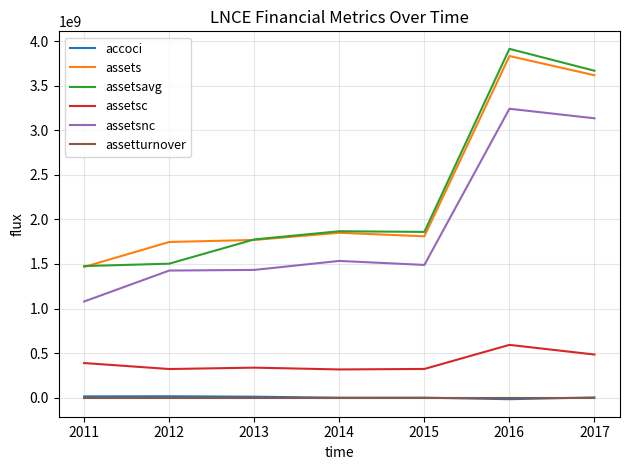

What are all the series names shown in the legend?

accoci, assets, assetsavg, assetsc, assetsnc, assetturnover